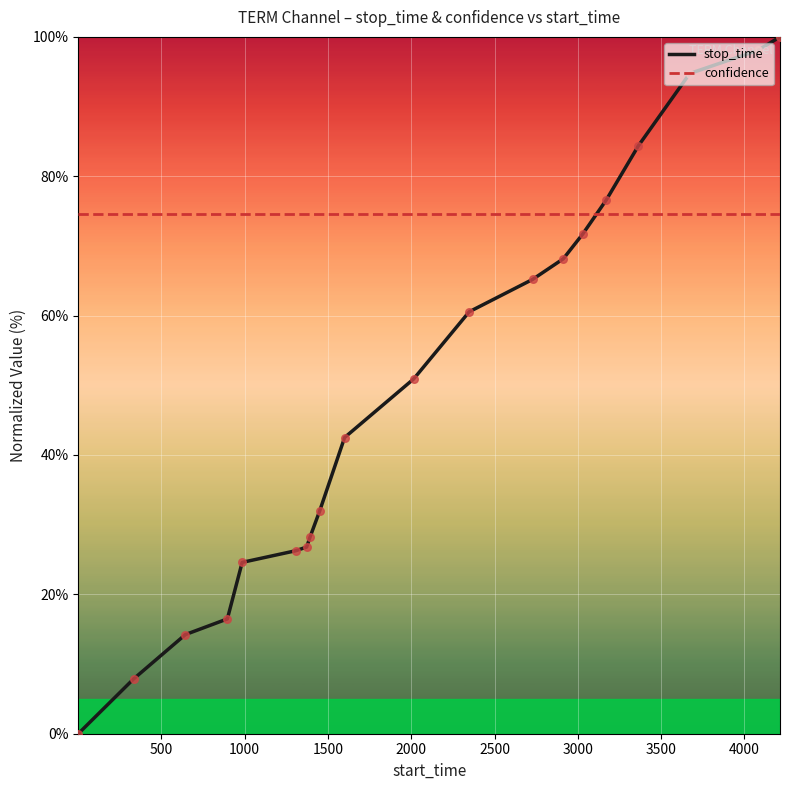

Which series has the widest spread of values?

stop_time